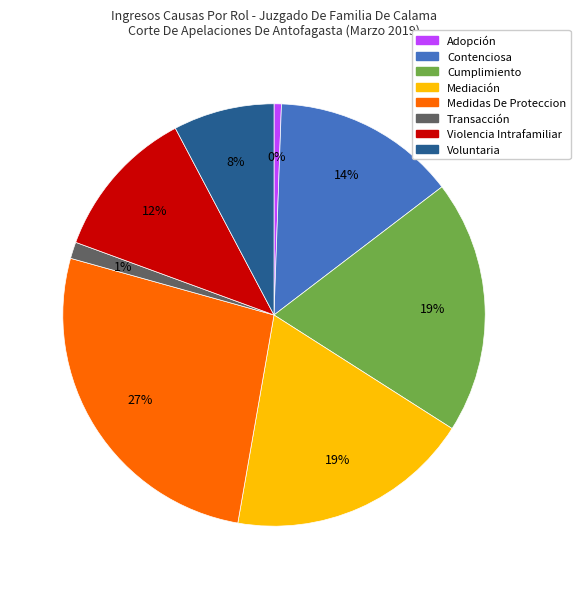

True or false: Medidas De Proteccion accounts for 36% of the total.

False